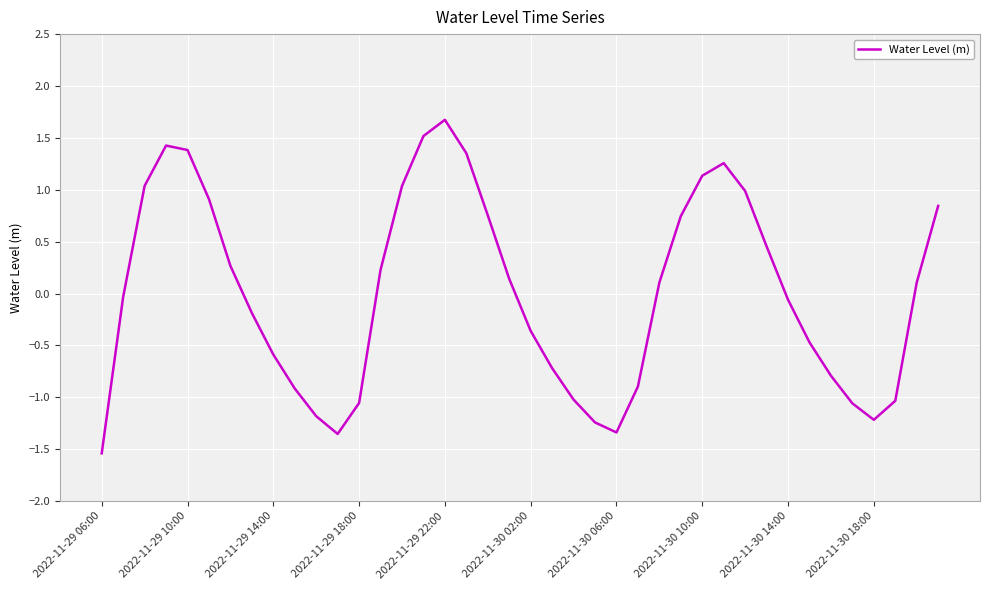

What is the minimum value shown in the chart?

-1.5